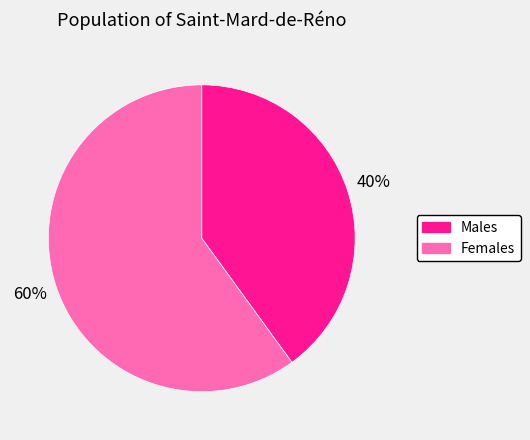

To the nearest percent, what is the average slice percentage?

50%